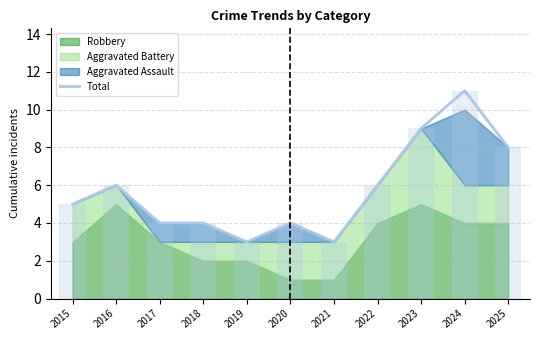

The value at 2024 is 7. True or false?

False